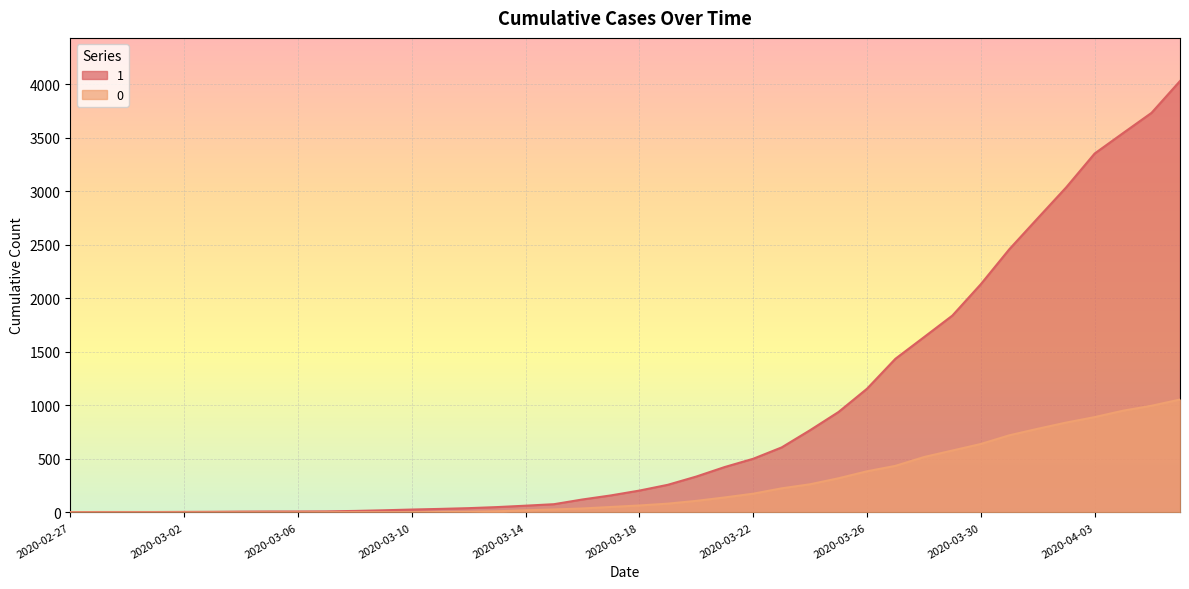

What is the value of the 1 point at the 11th from the left?

14